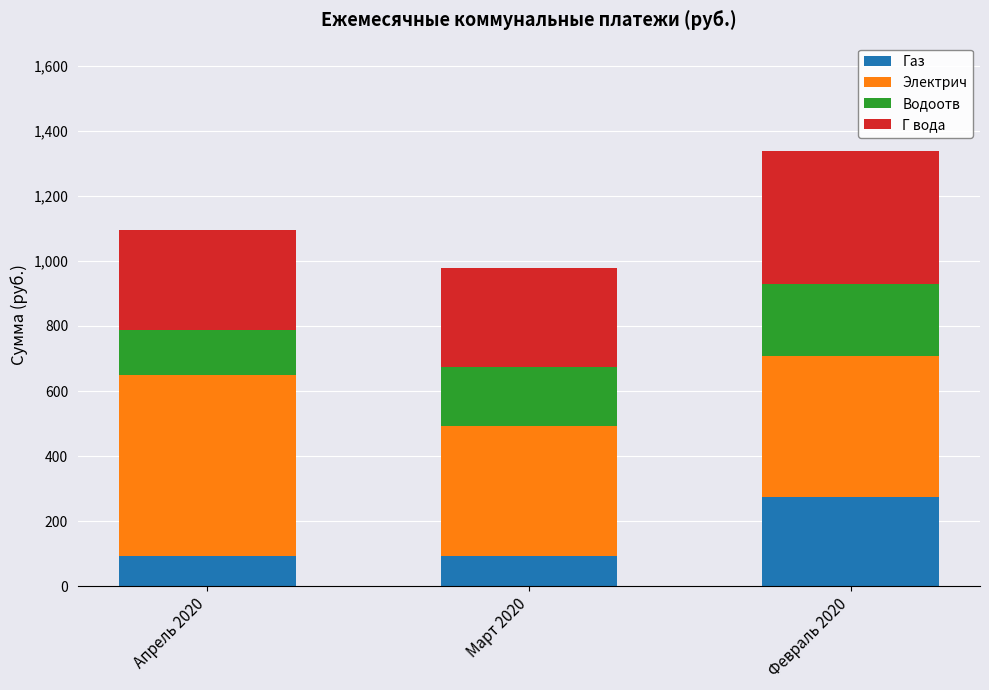

What is the total value across all series at Апрель 2020?

1094.1